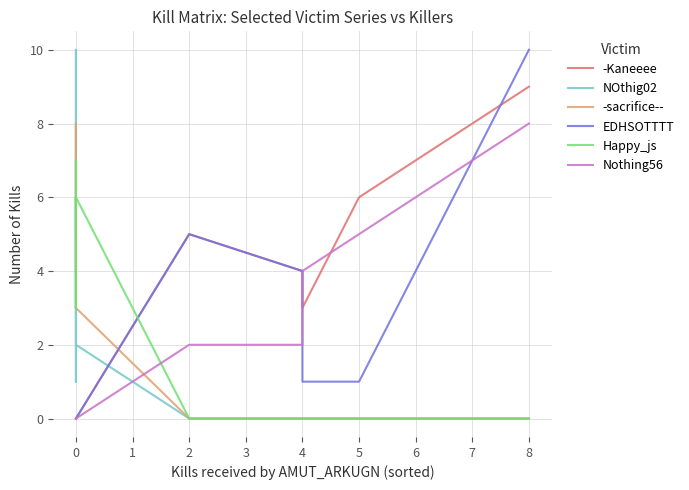

What is the sum of all -Kaneeee values?

27